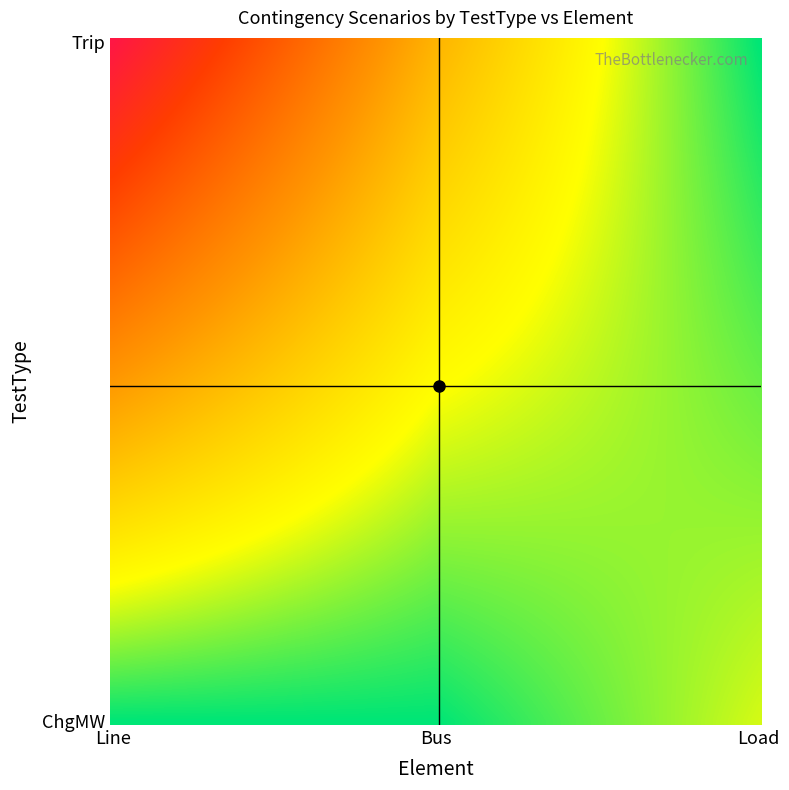

Which category has the lowest value across all series?

Load